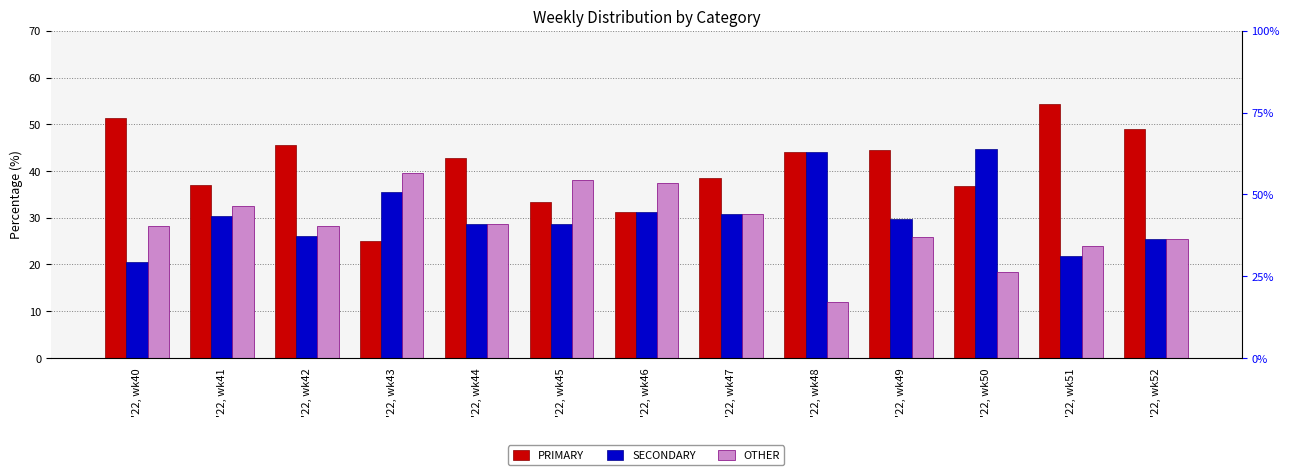

What is the value of the PRIMARY bar at the 2nd from the left?

37.0